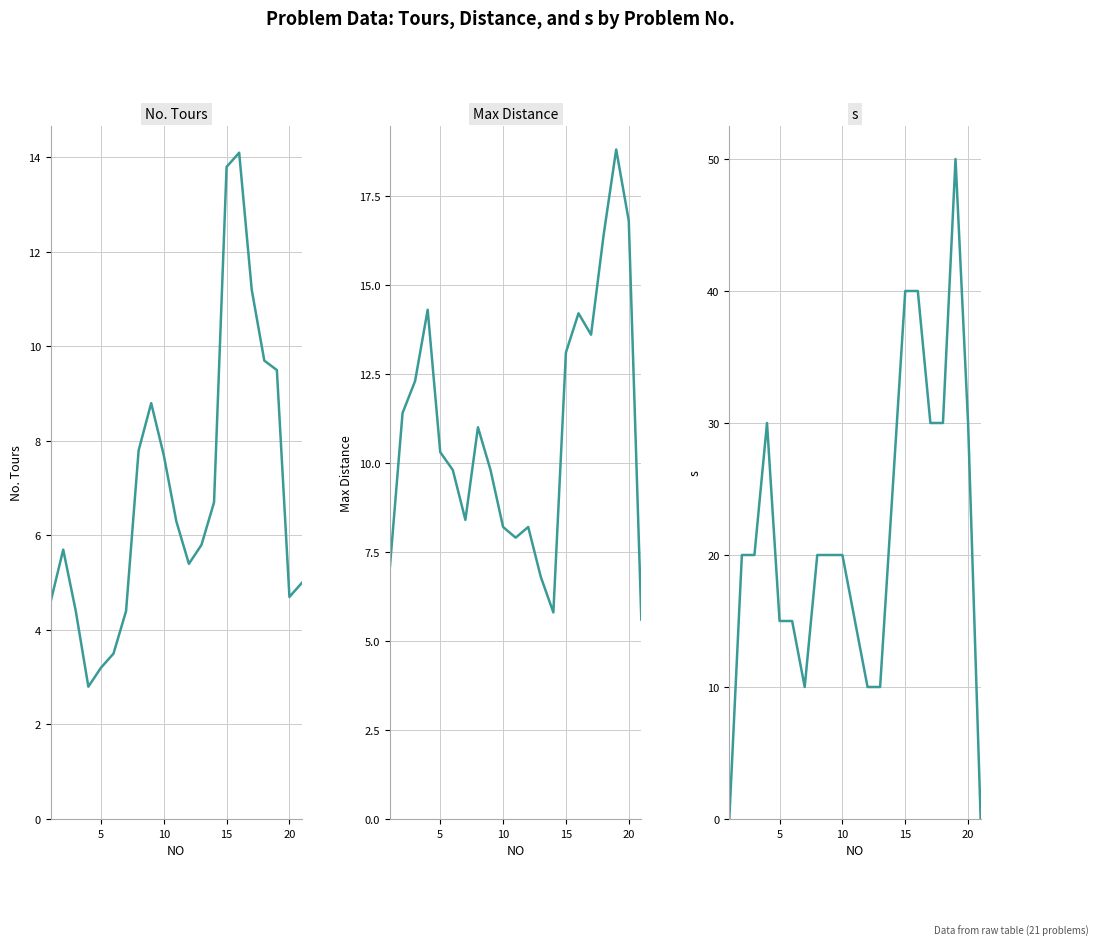

Which series ends up on top after the final intersection of No. Tours and Max Distance?

Max Distance